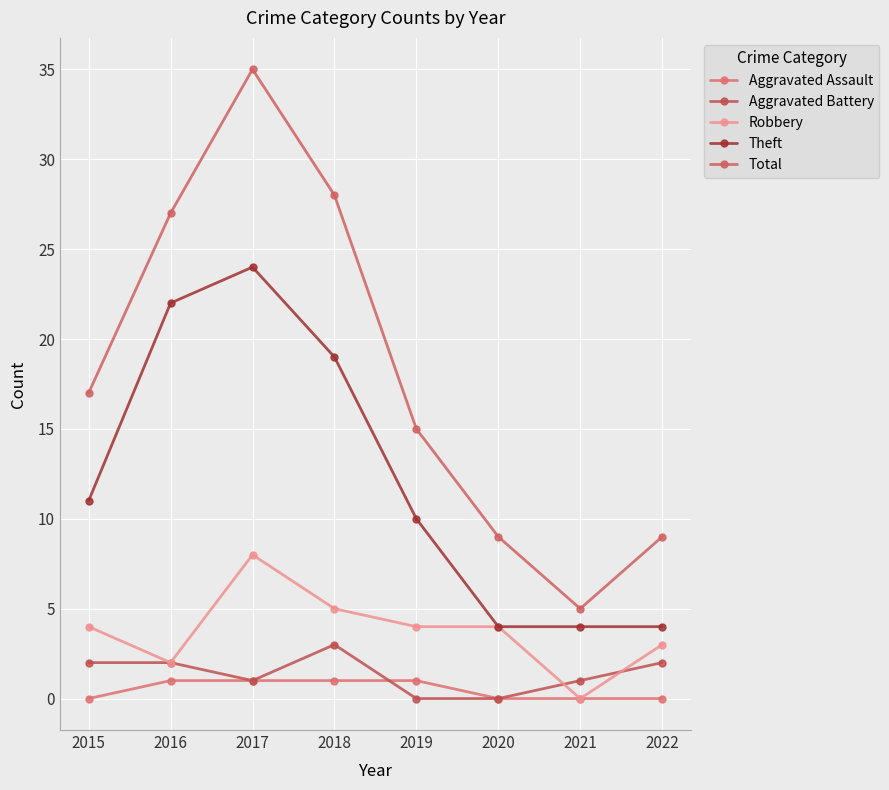

True or false: Theft and Aggravated Assault intersect in this chart.

False